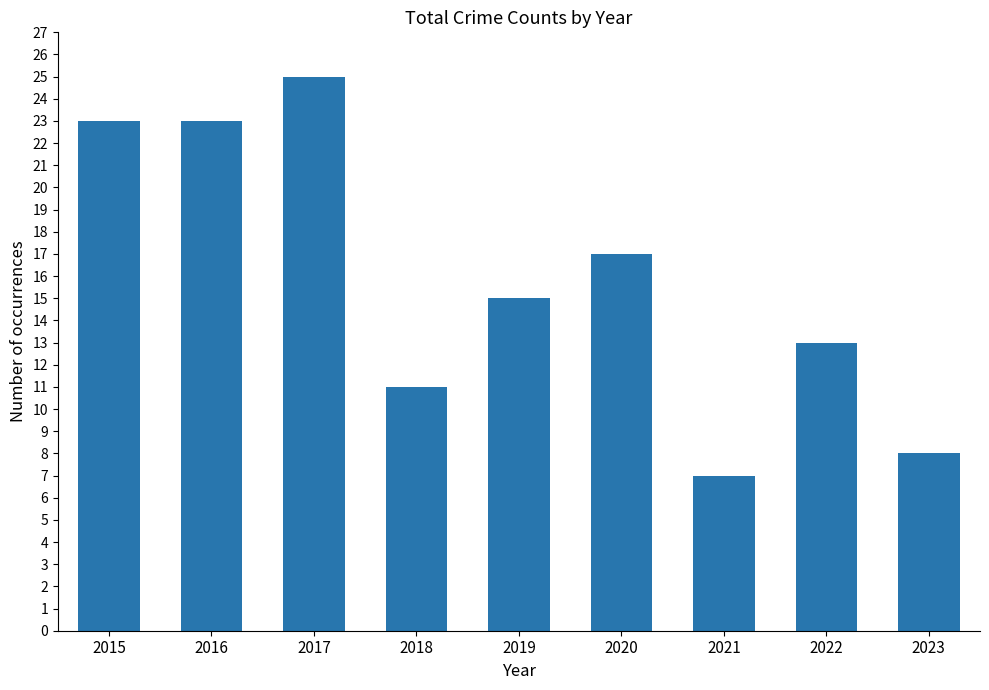

What is the change in value from 2016 to 2017?

+2